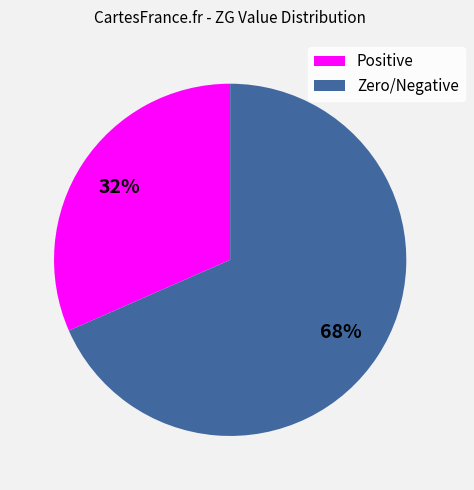

True or false: Zero/Negative accounts for 68% of the total.

True